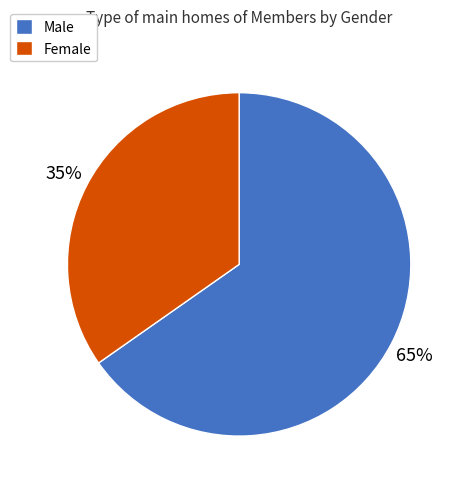

How many slices are in this pie chart?

2